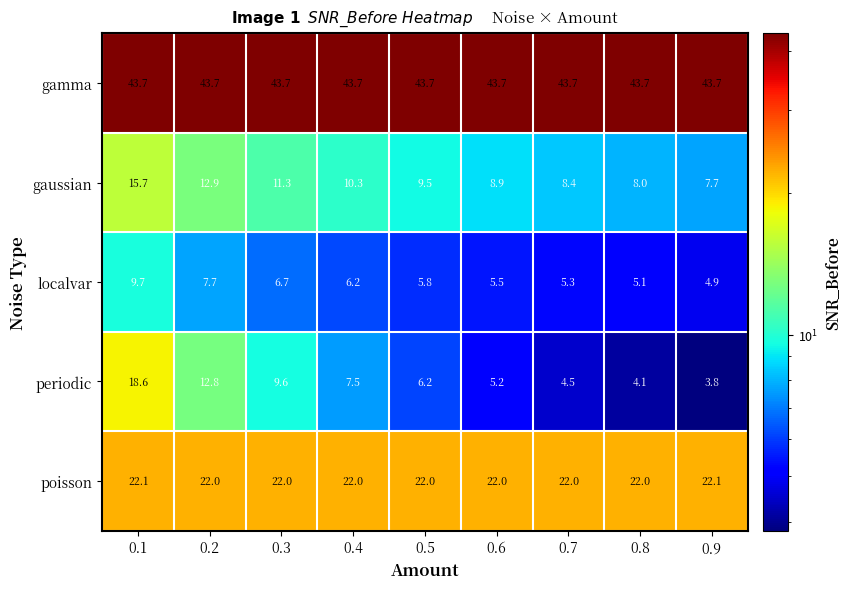

Which category has the lowest value across all series?

0.9